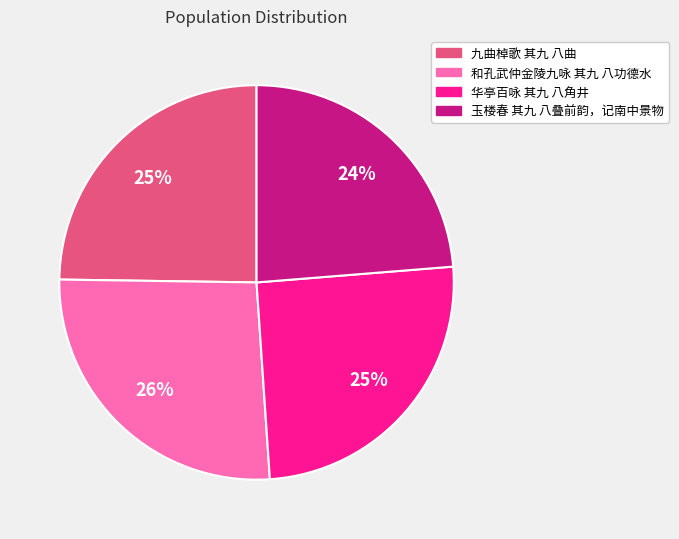

How many segments does this pie chart have?

4